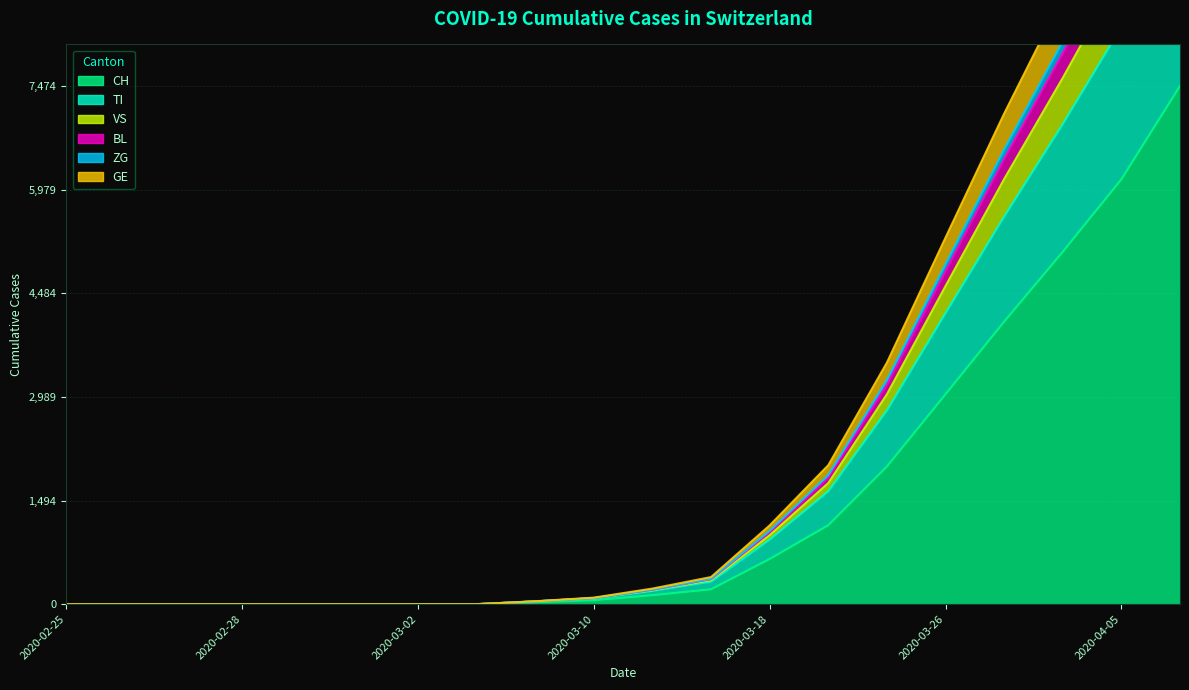

What is the greatest value displayed?

12663